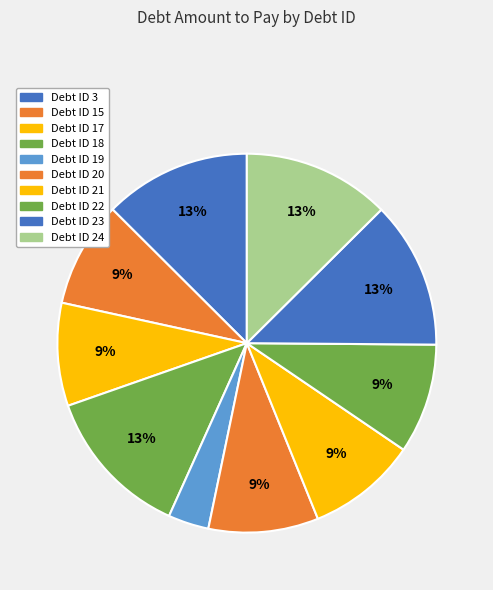

What is the ratio of the value at 20 to the value at 17?

1.1